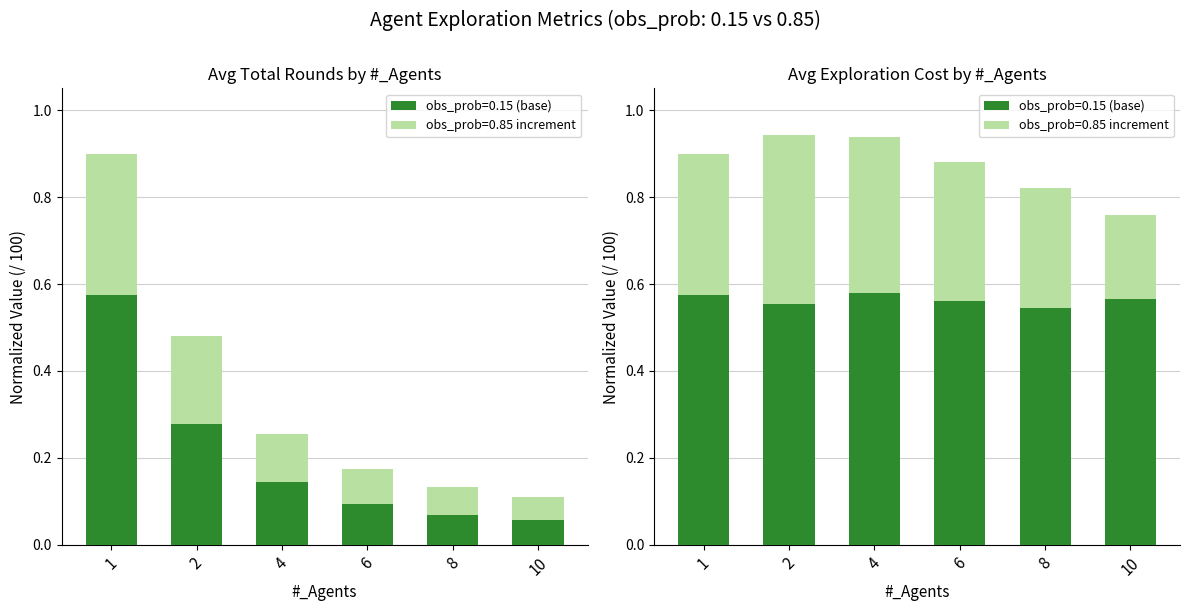

Which series has the widest spread of values?

Avg_Total_Rounds (obs=0.15)